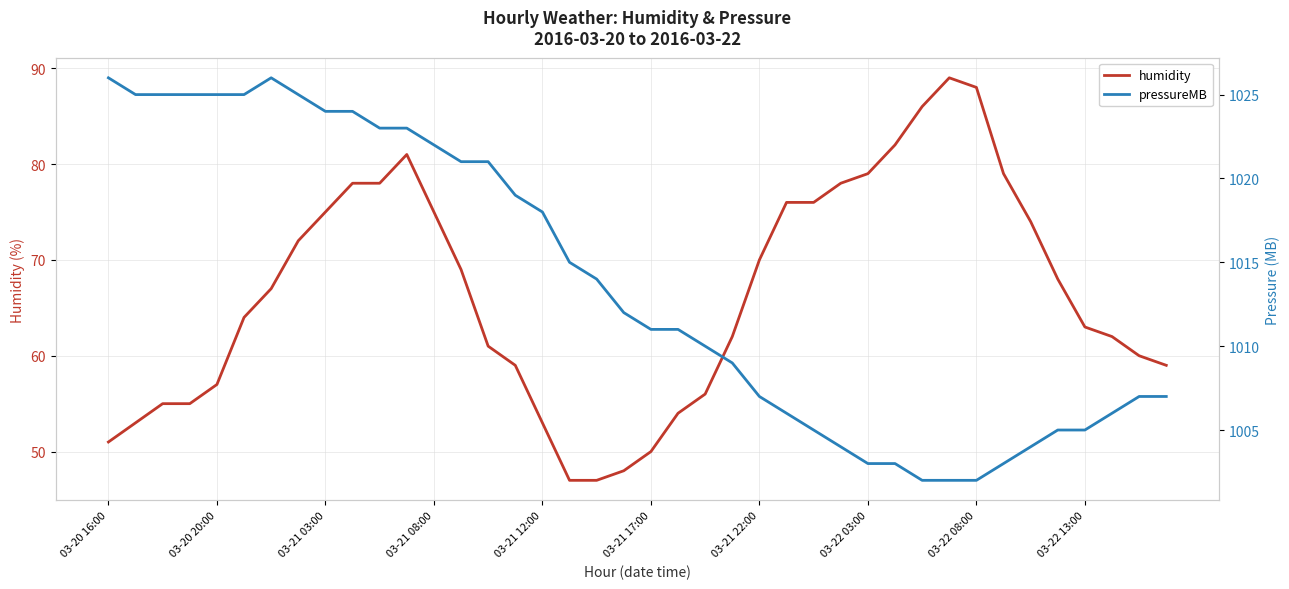

At which category is the sum across all series the highest?

11